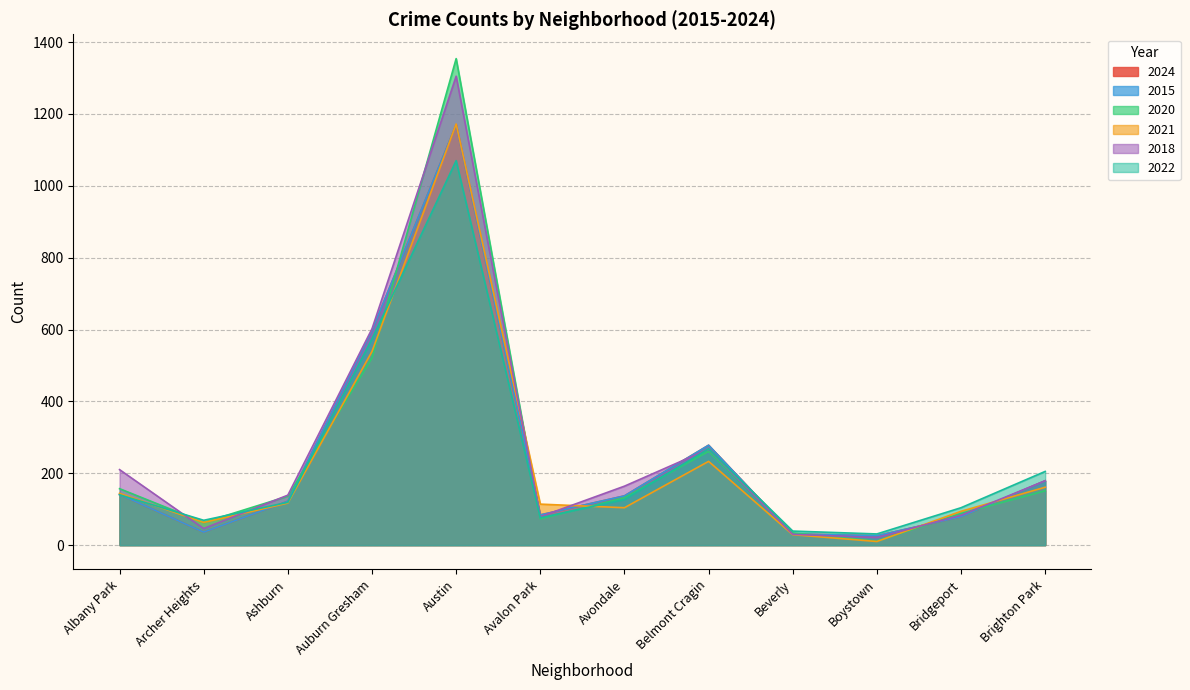

Which series has the largest total across all categories?

2018